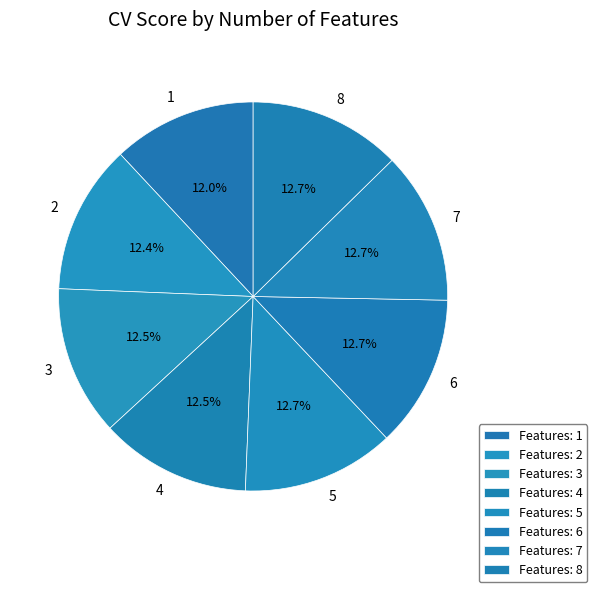

Is it true that 4 is 5% of the pie?

False